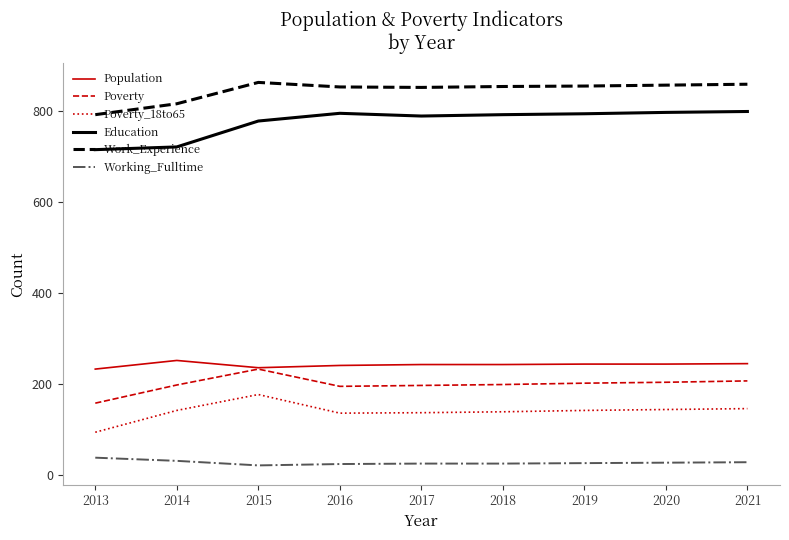

True or false: Poverty and Poverty_18to65 cross at least once.

False